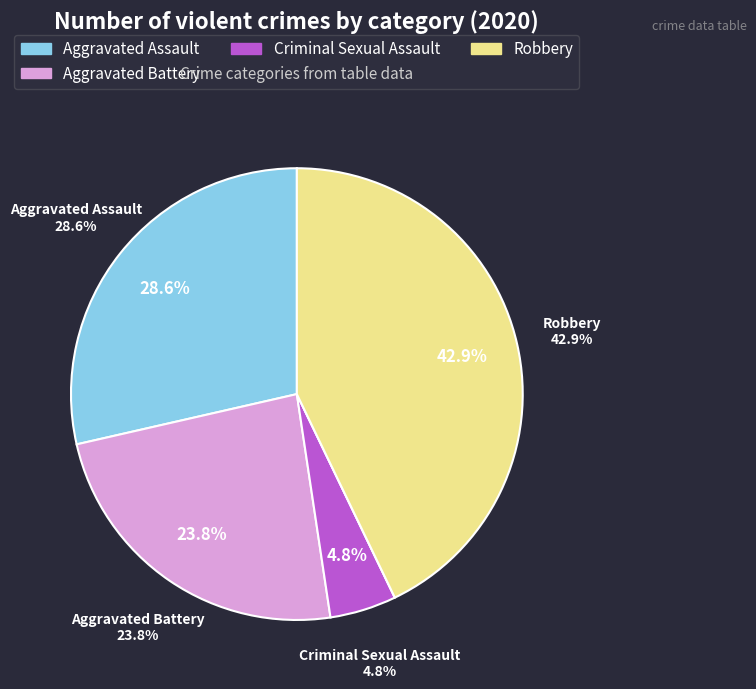

Is it true that Aggravated Battery is 13% of the pie?

False